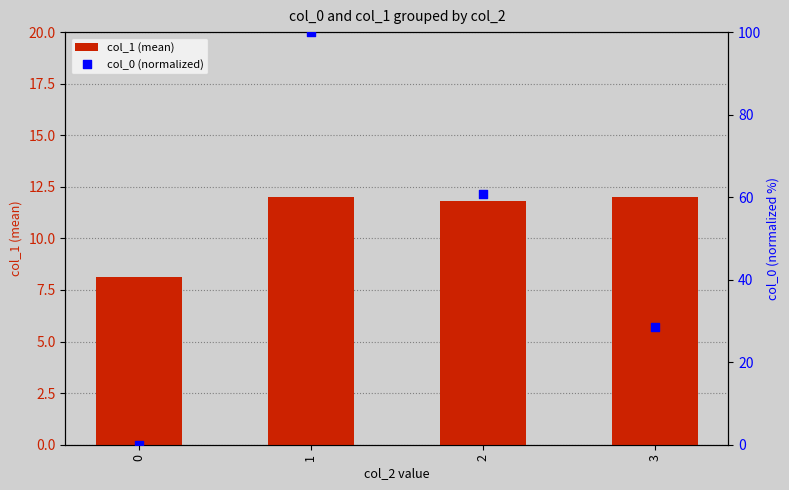

Is the value of col_1 (mean) at 1 greater than the value of col_0 (normalized) at 1?

No